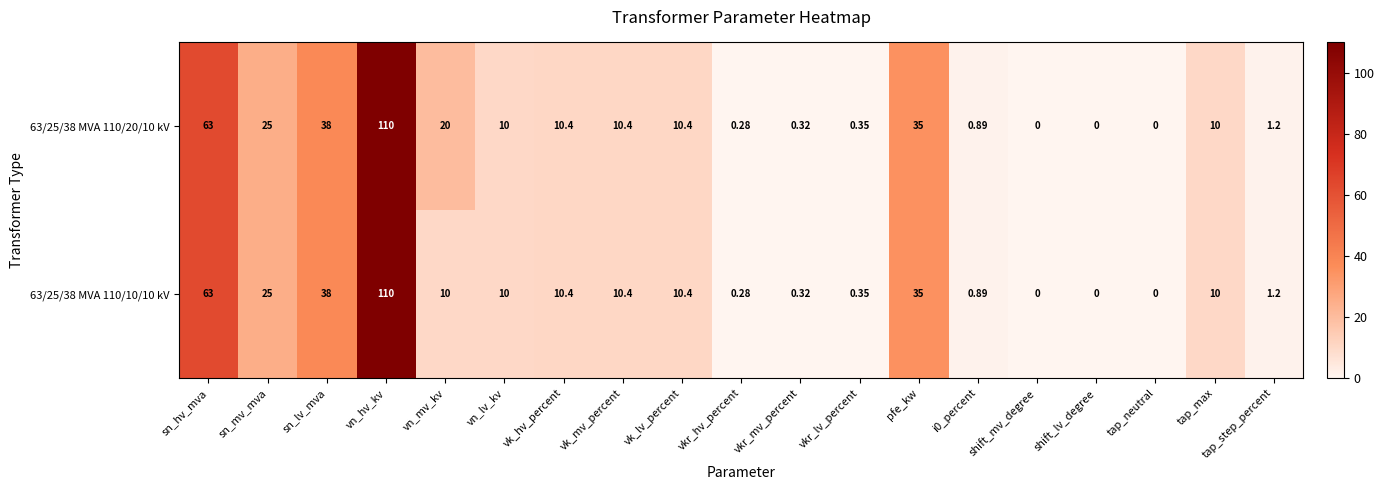

At which category is the sum across all series the highest?

vn_hv_kv